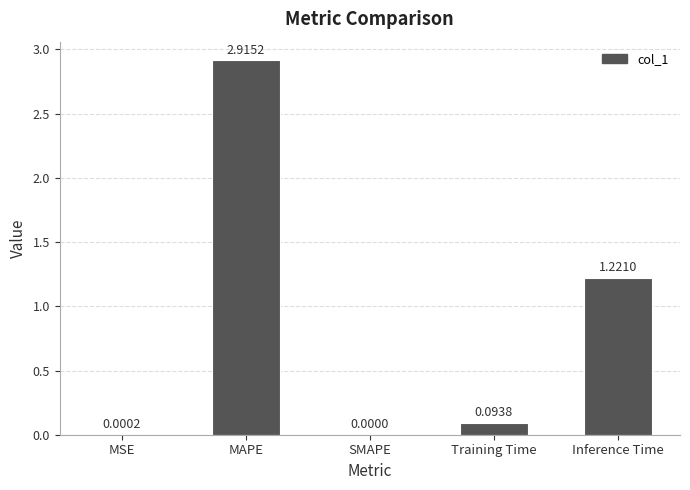

What is the sum of all values?

4.2